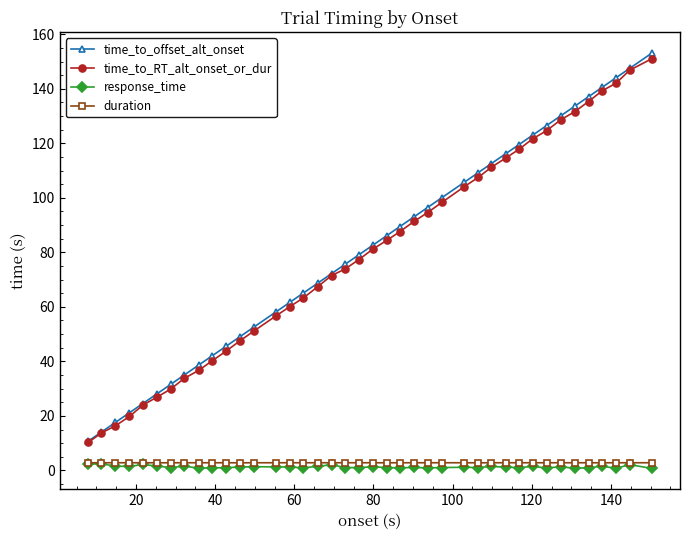

True or false: response_time and time_to_offset_alt_onset intersect in this chart.

False